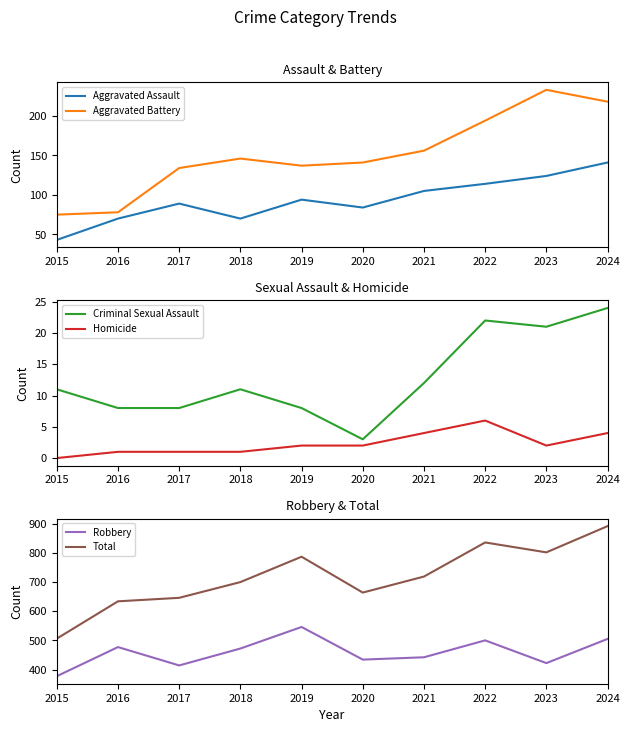

Does the chart display data point markers on the line(s)?

No